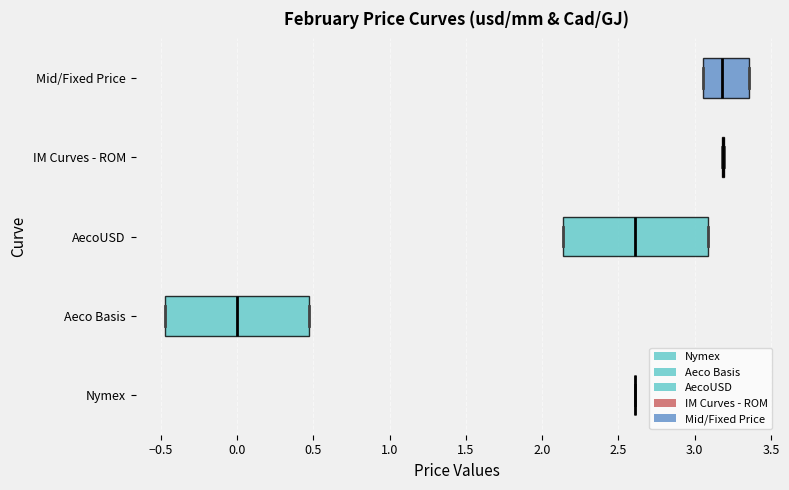

Where is the left edge of the box for Mid/Fixed Price on the x-axis? The values are not printed on the chart, so give them approximately, as read against the axis.

3.05